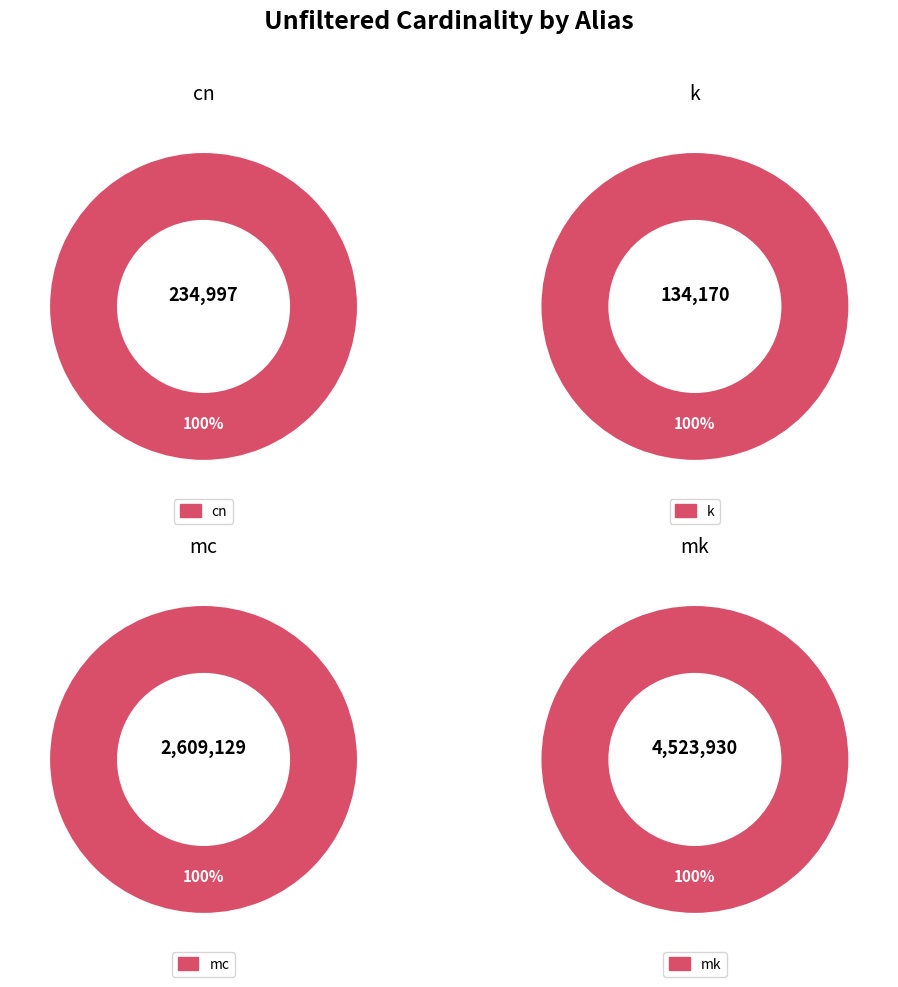

Do mk and k together represent more than half of the pie?

Yes